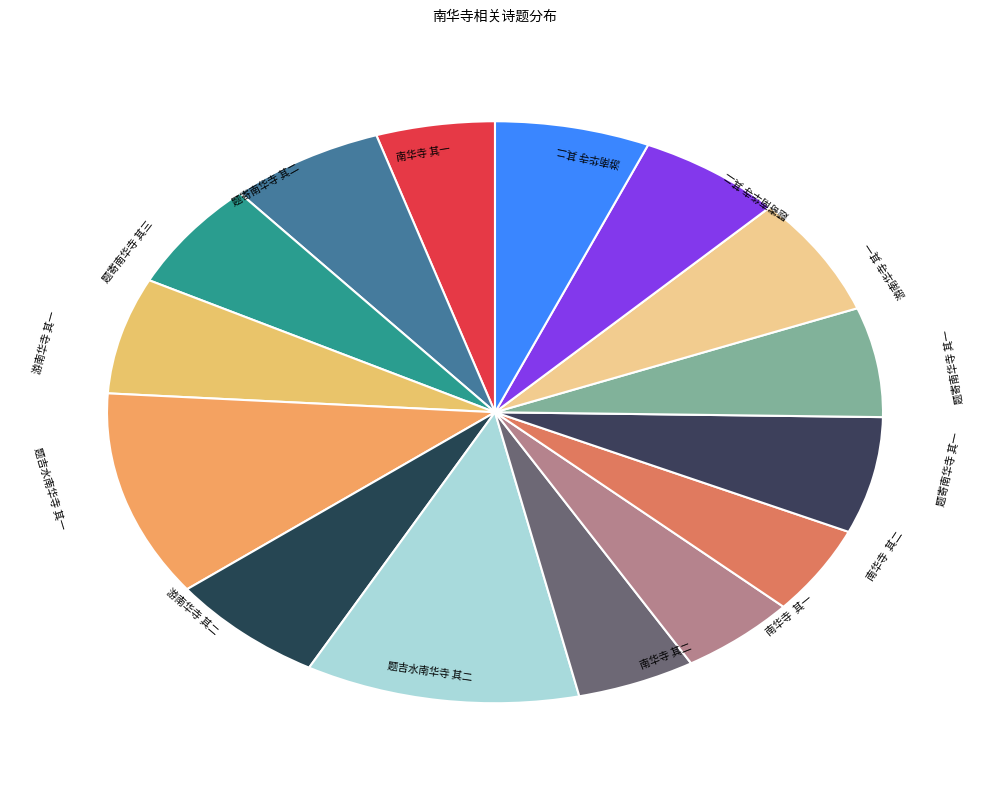

Does any single category account for the majority?

No